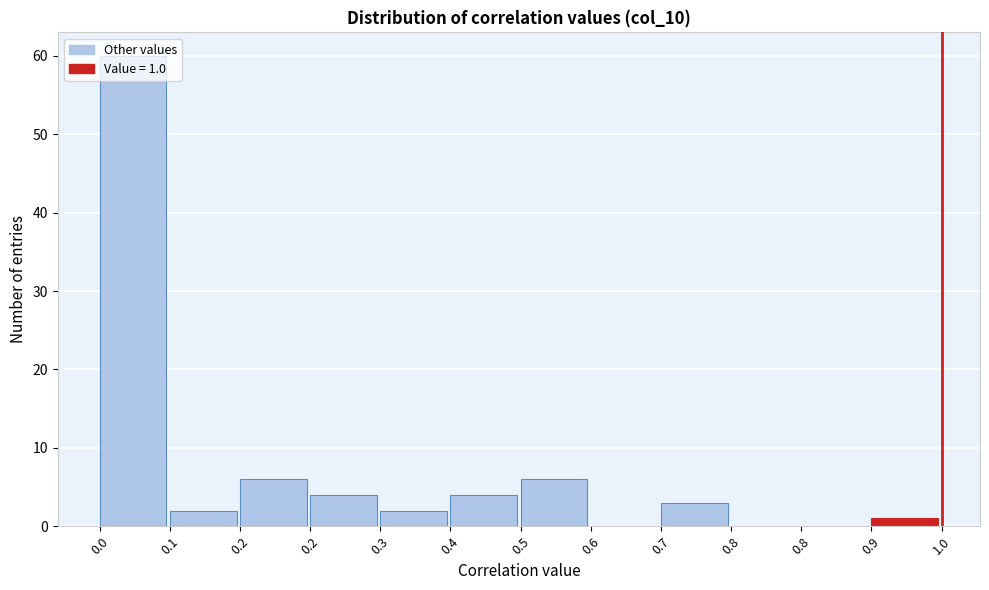

Are the bars horizontal?

No